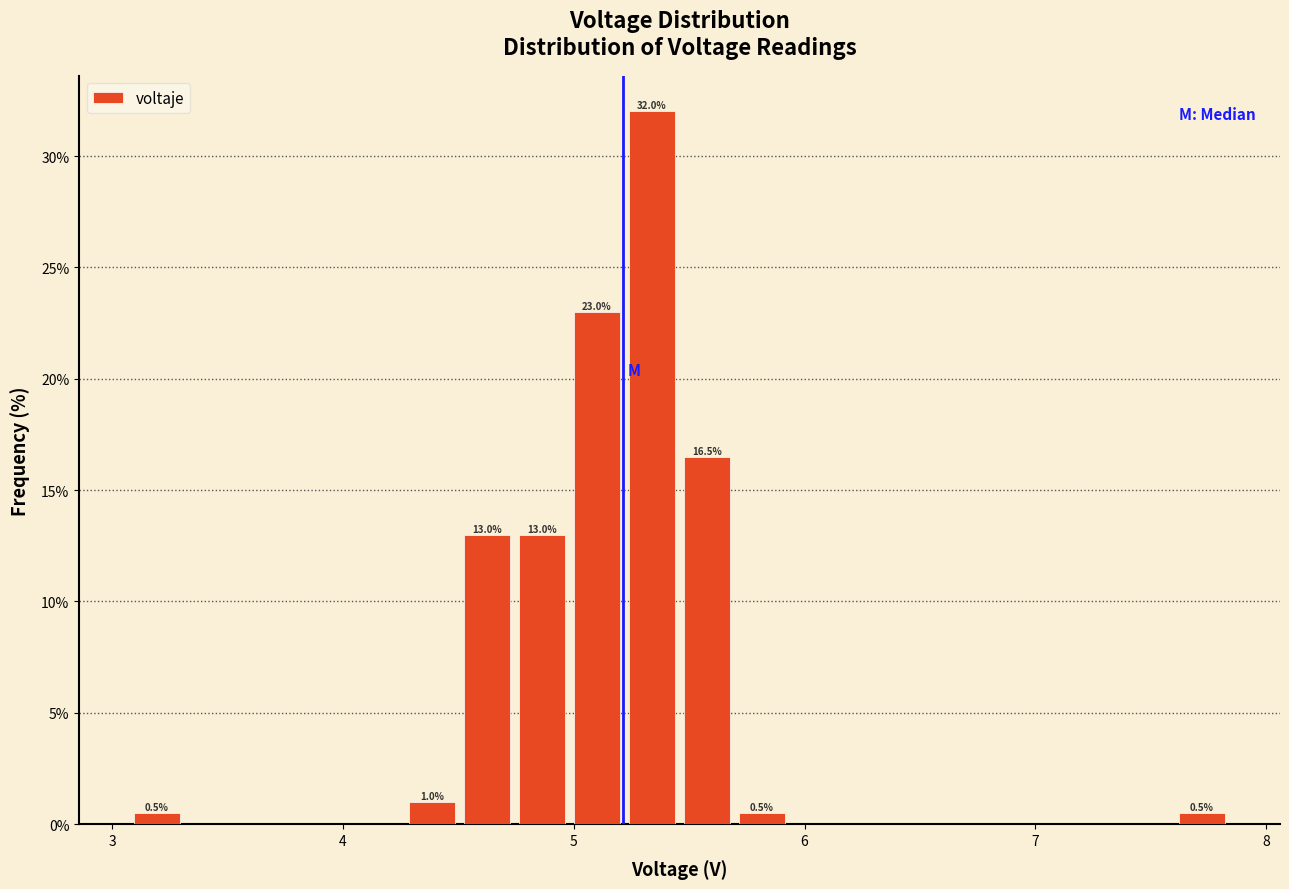

Around what value on the x-axis is the tallest bar? Give the approximate position of its centre, as read against the axis.

5.3